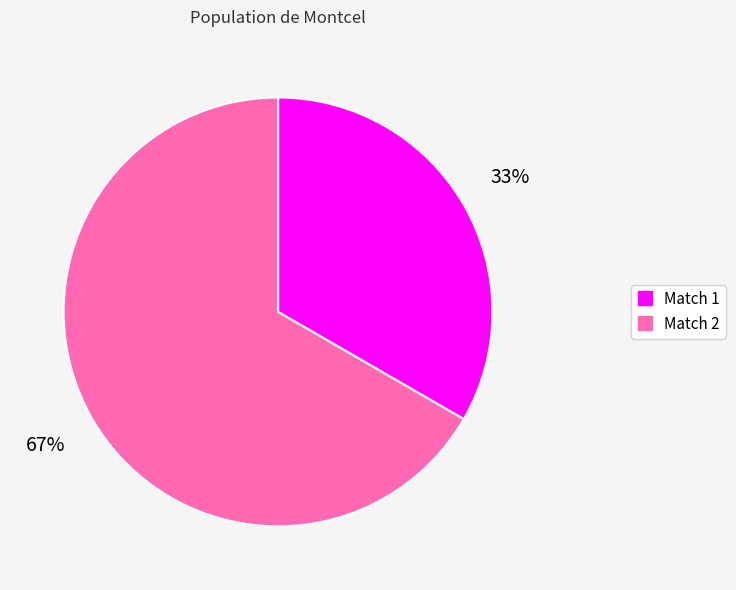

Approximately how many times larger is the value at Match 1 compared to Match 2?

0.5